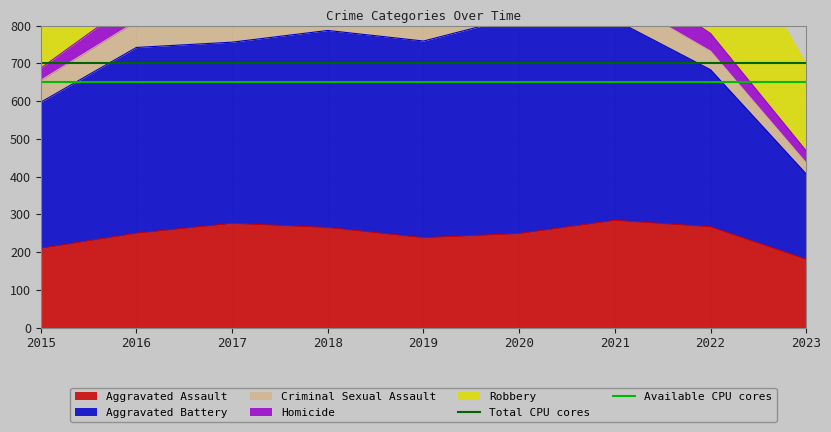

The Available CPU cores series shows 992 at 2016. True or false?

False